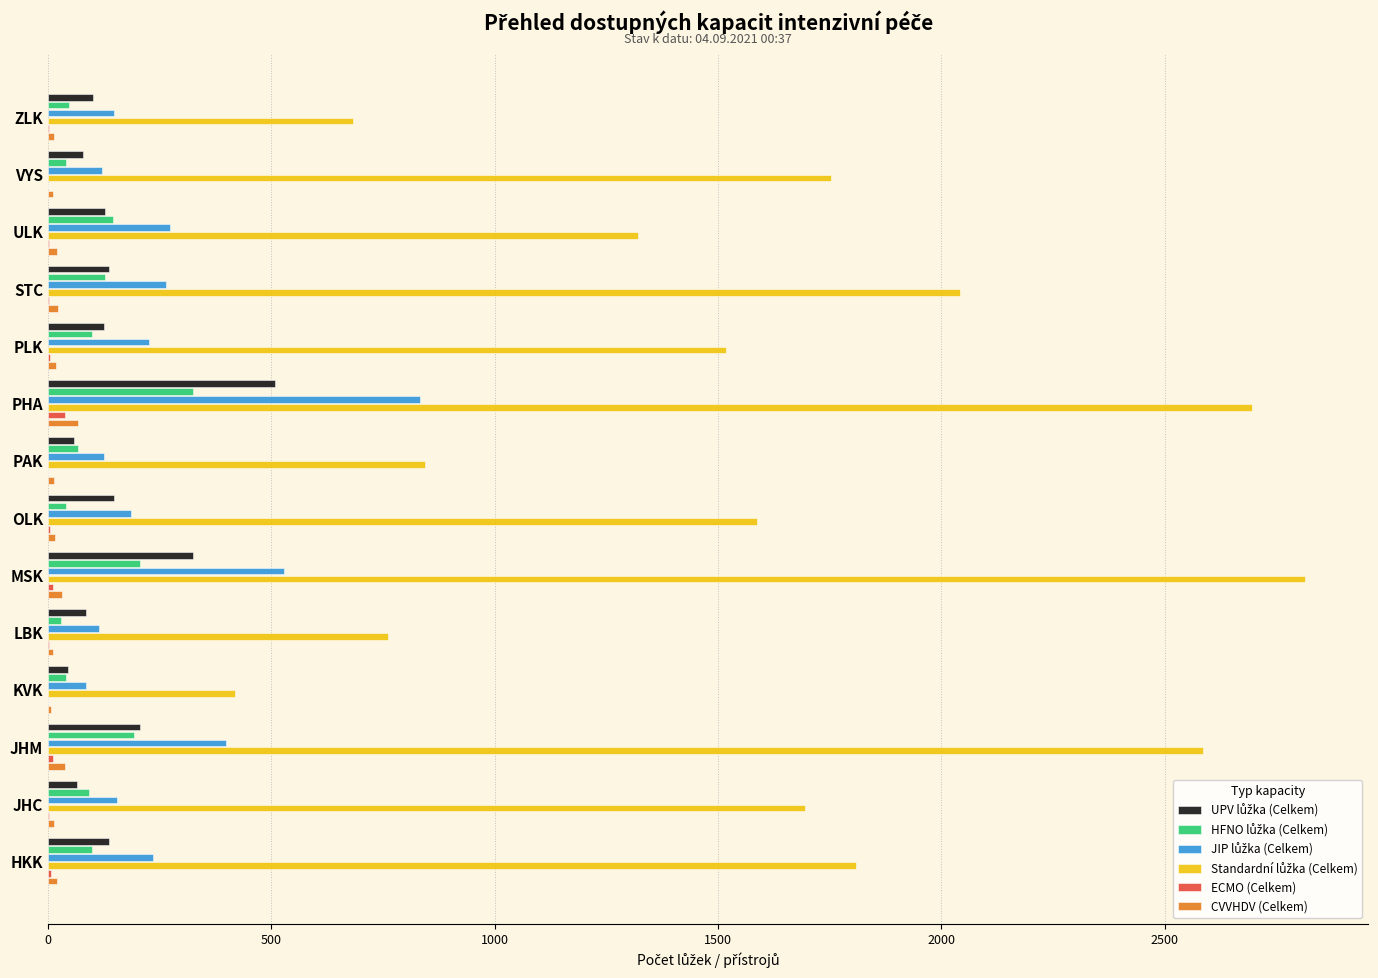

What is the sum of all CVVHDV (Celkem) values?

297